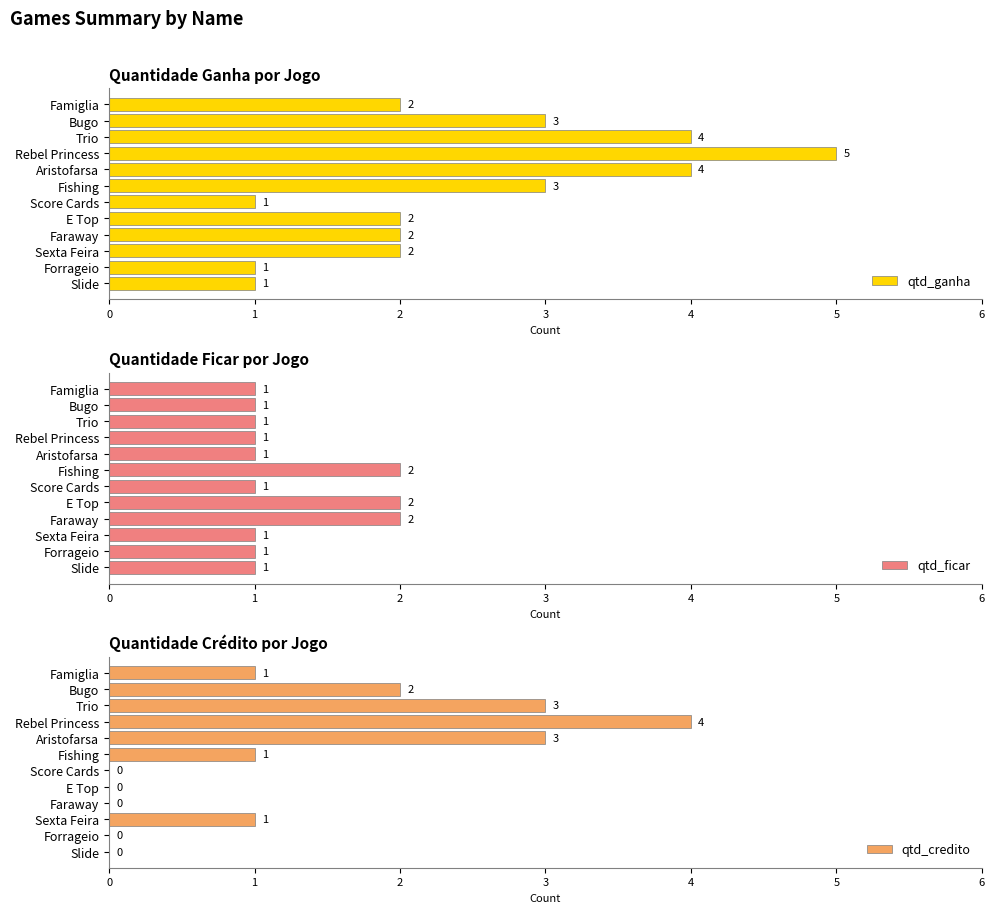

How many values in the qtd_ganha series are below 2?

3